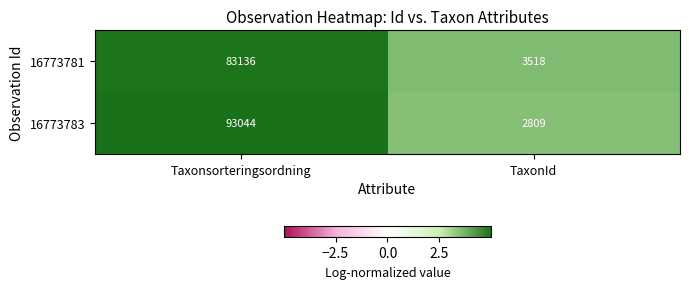

Rank the series by their average value, from highest to lowest.

16773783, 16773781